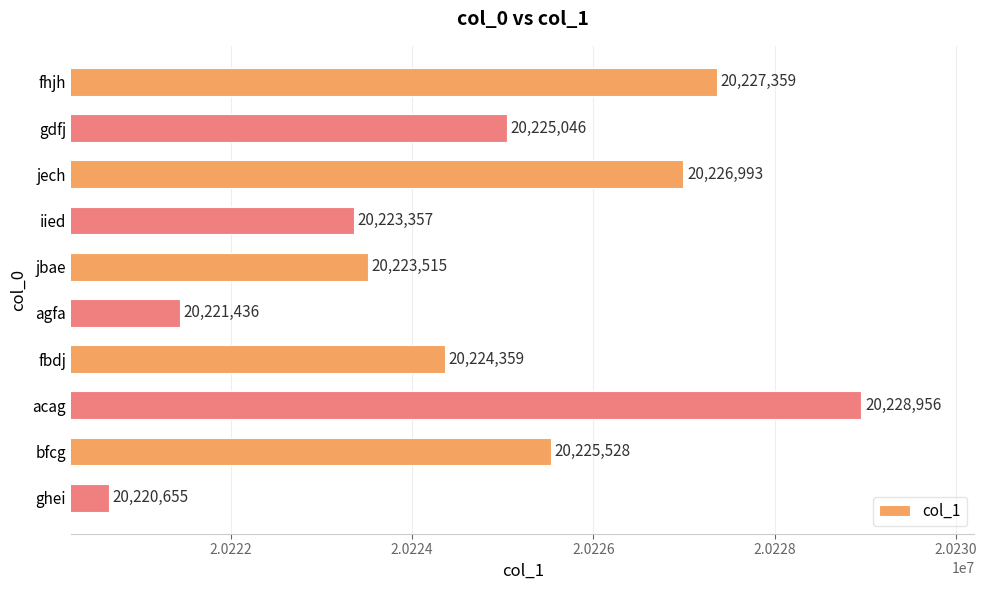

What value does the data have at jbae, to the nearest 50?

20223500